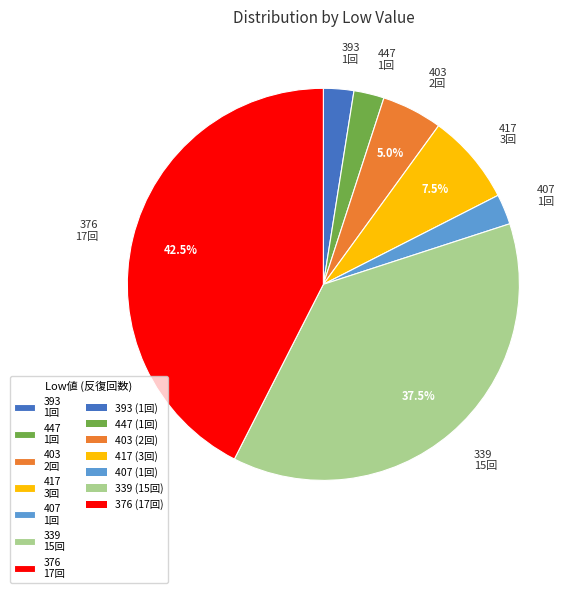

What is the largest slice in the pie chart?

376 17回